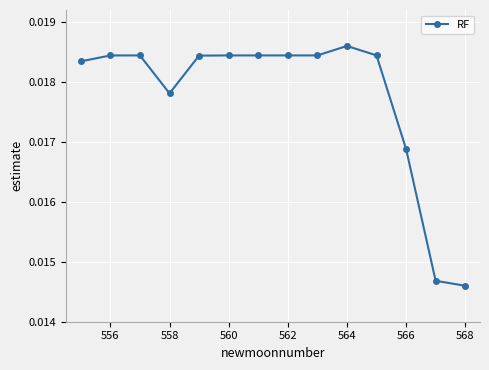

How many values are between 0 and 1?

14